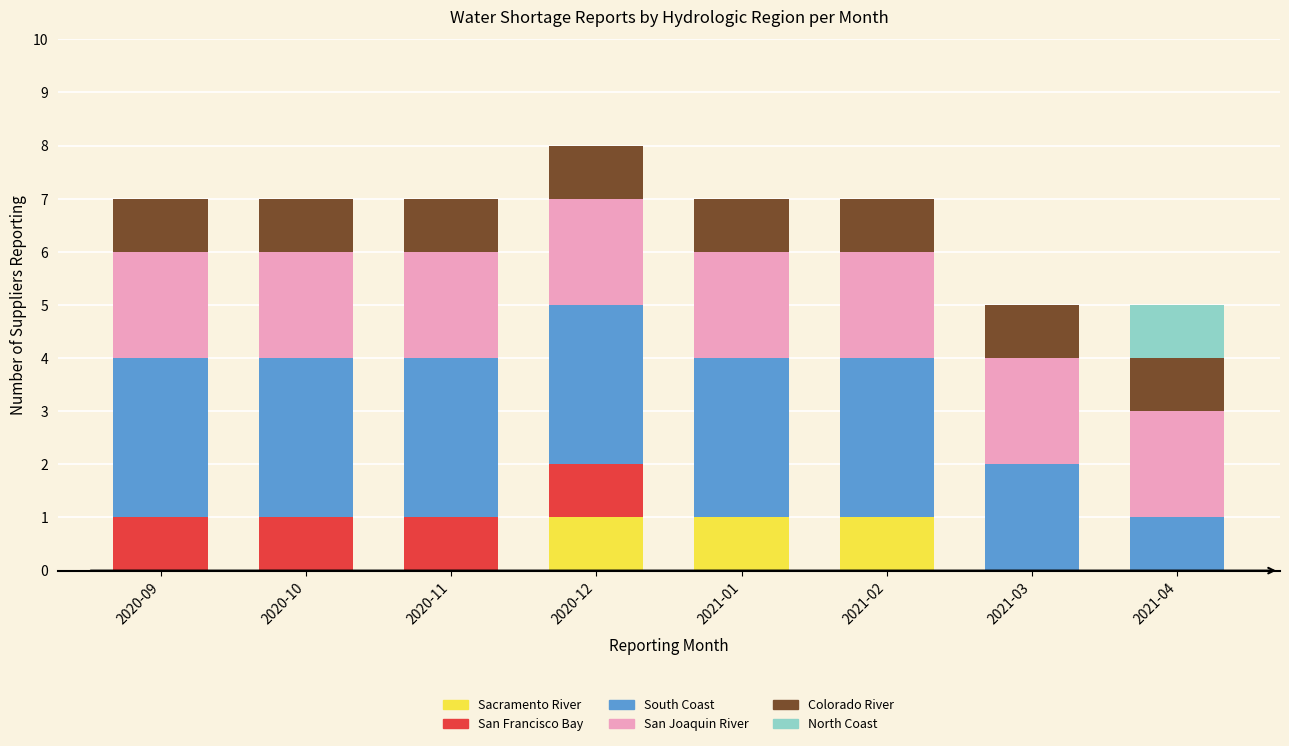

What is the total value across all series at 2020-09?

7